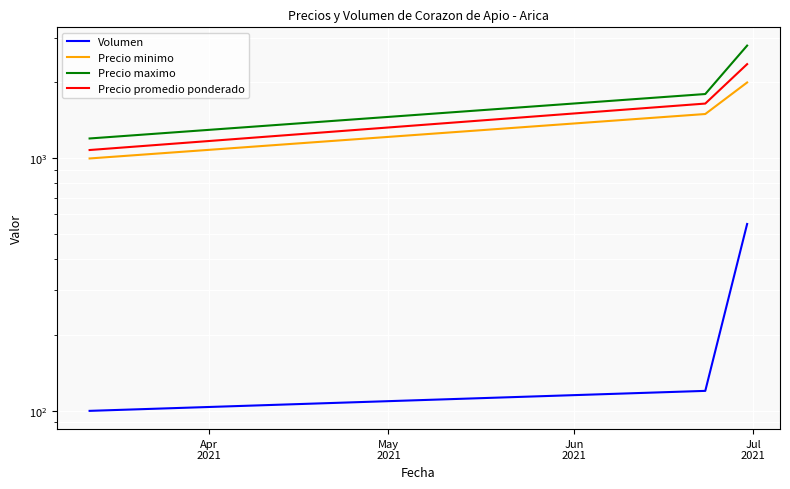

How many data points in Precio promedio ponderado are above 1650?

1